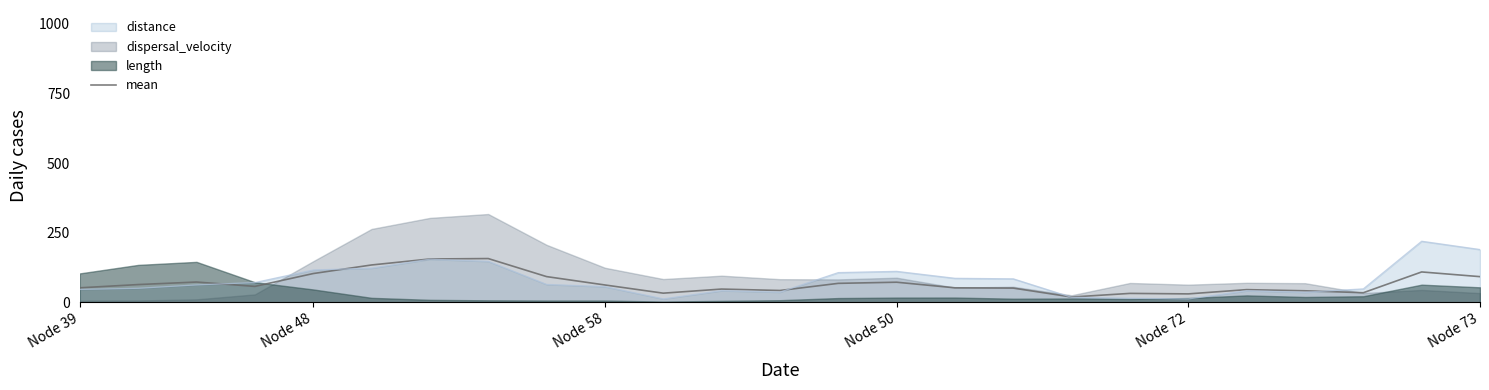

What is the average value?

68.6